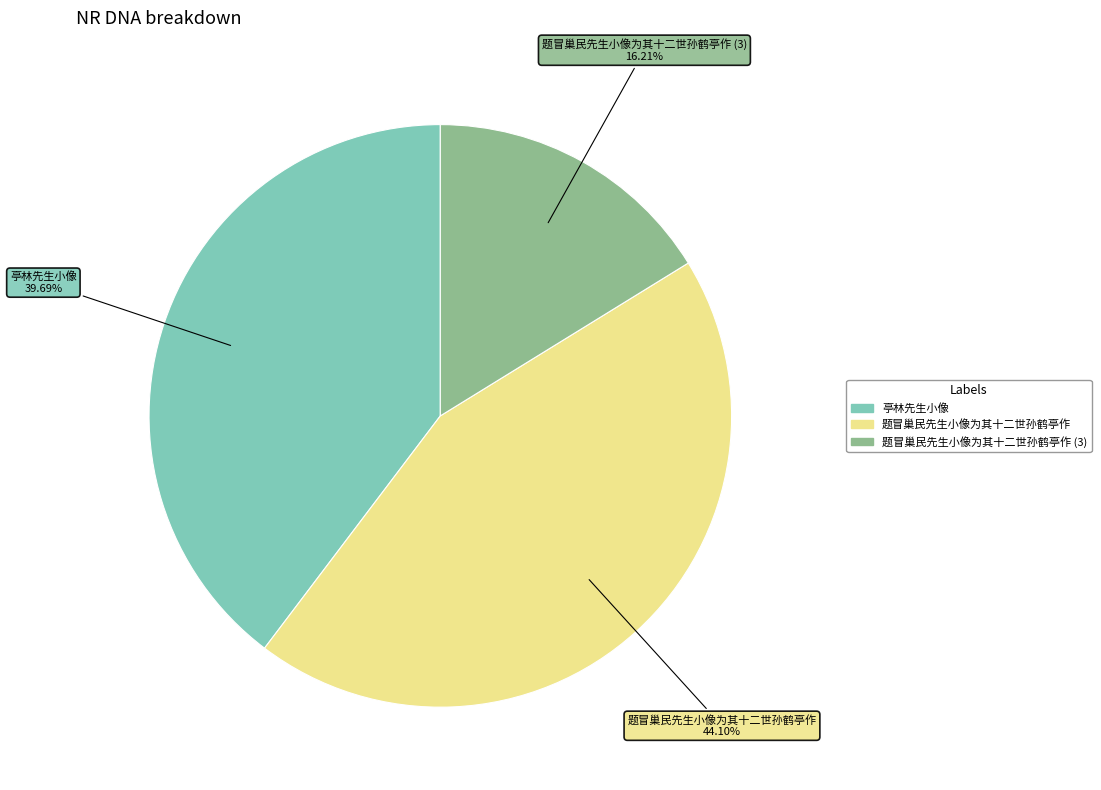

Does any single category account for the majority?

No